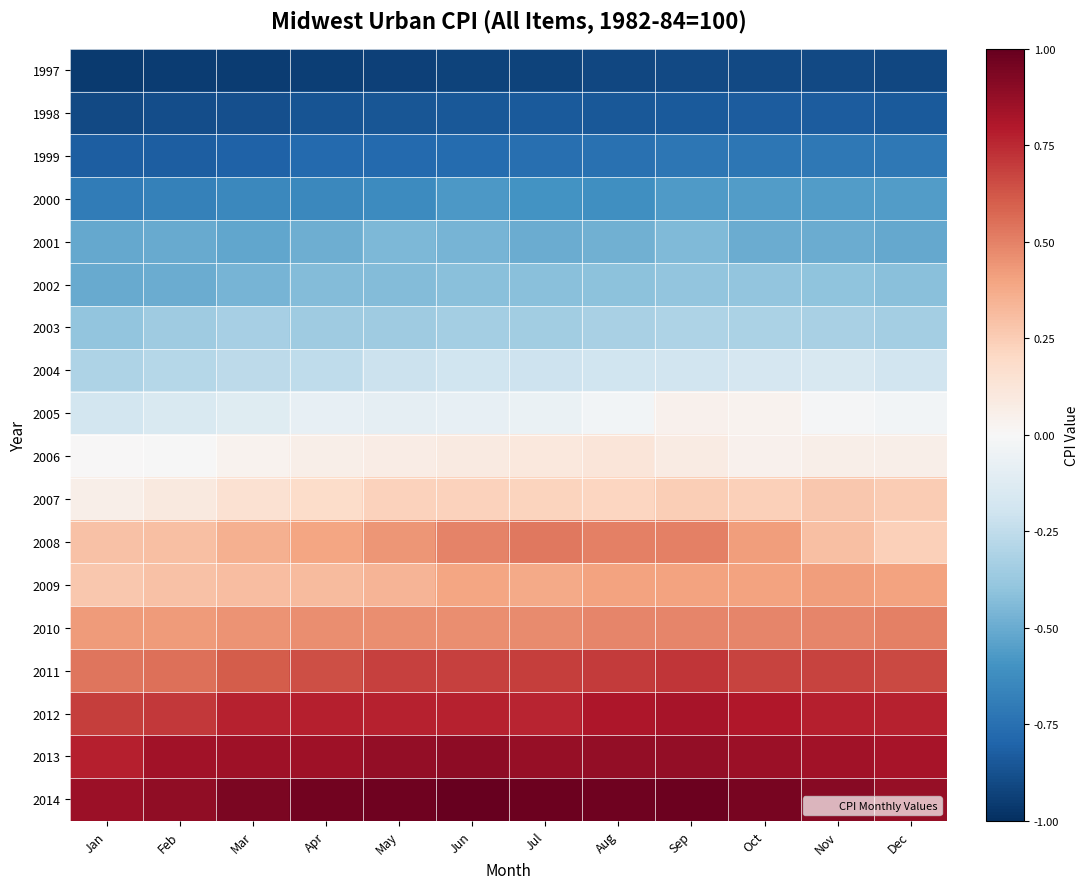

At how many categories does at least one series exceed 0?

12